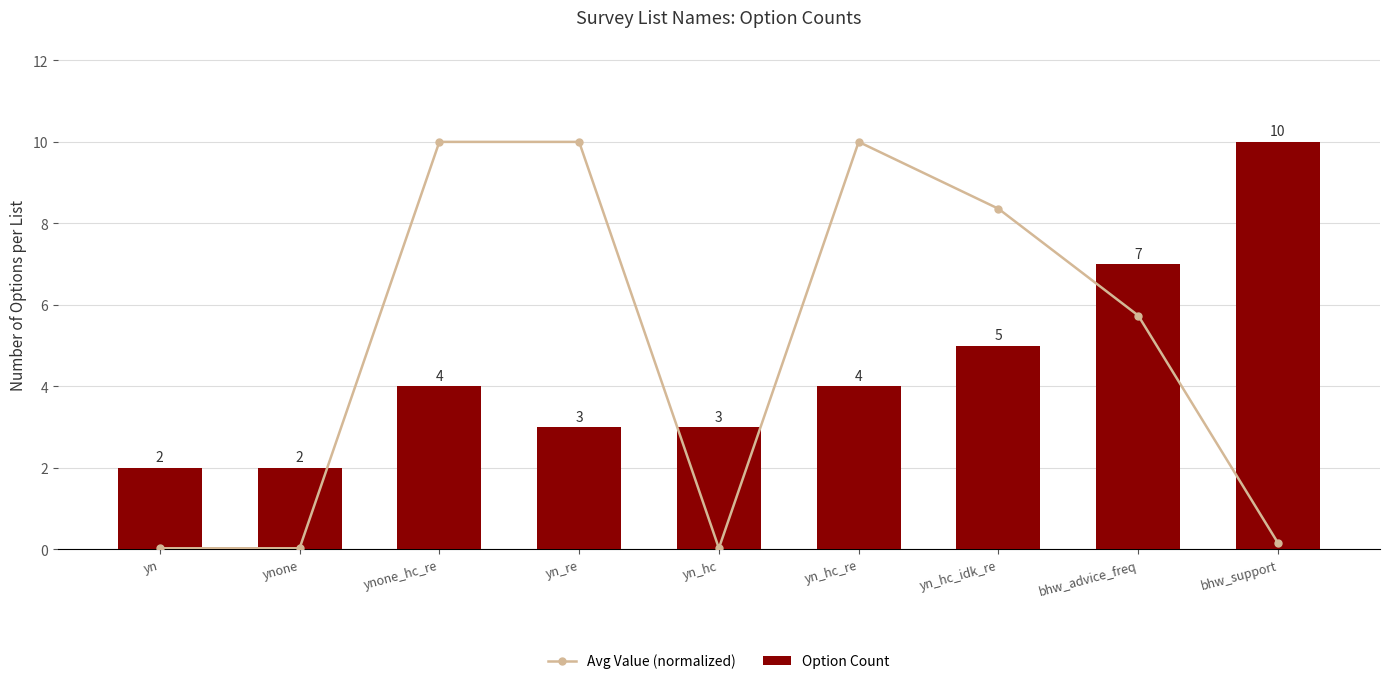

At which label is Option Count closest to 6?

yn_hc_idk_re